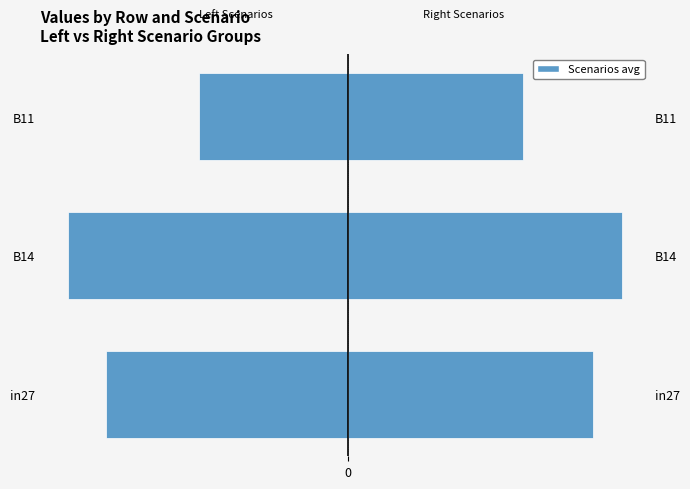

How many distinct data groups are displayed?

2